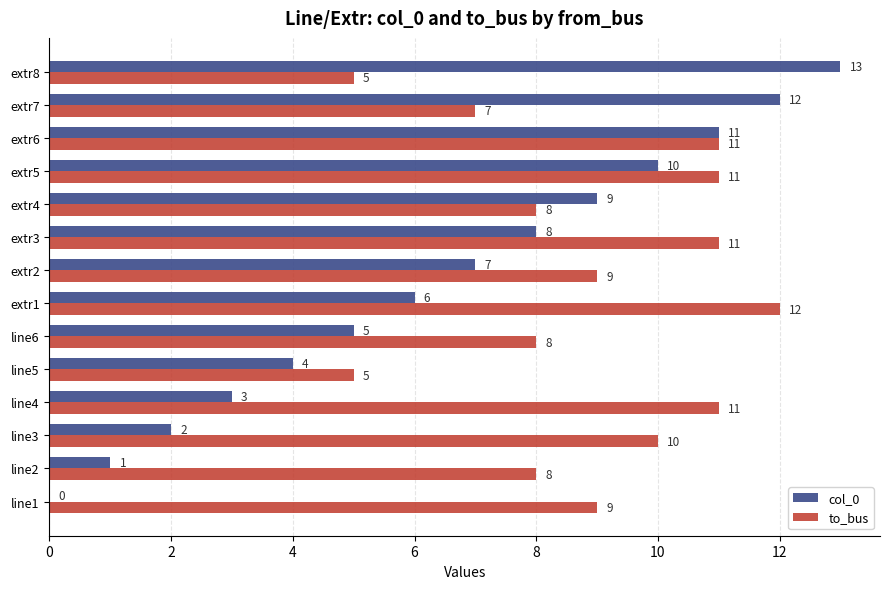

What is the sum of the to_bus values at extr5 and line2?

19